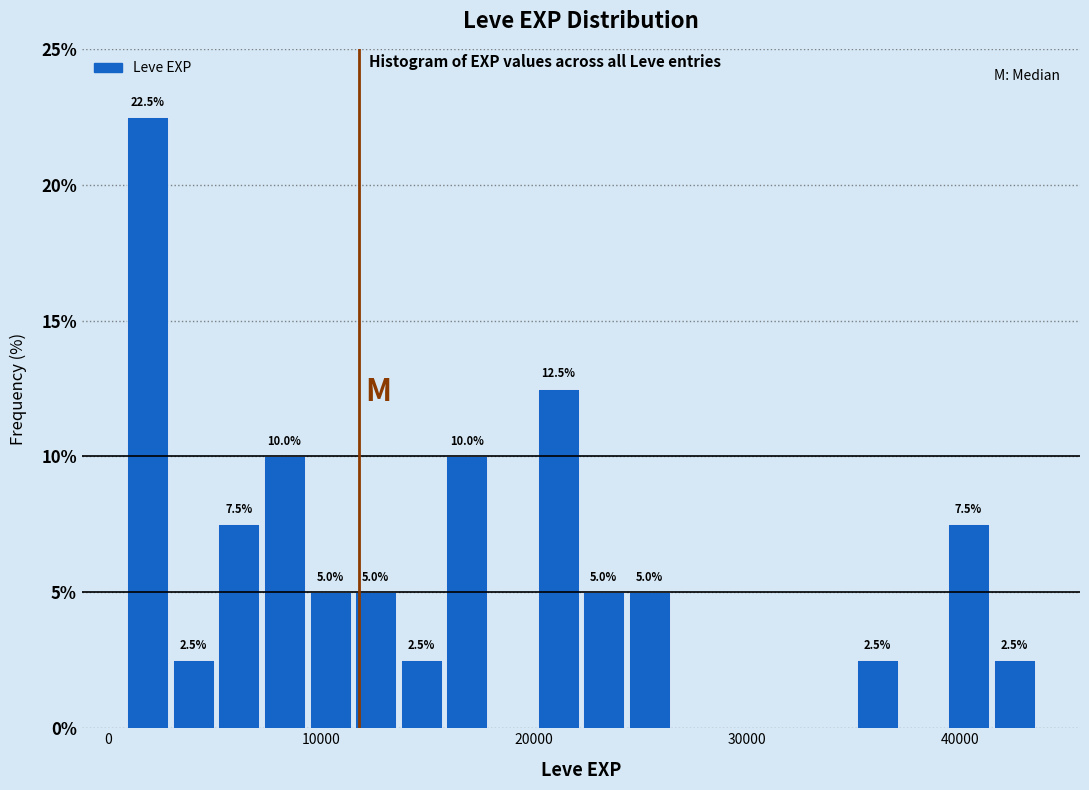

Read against the x-axis, roughly where is the centre of the tallest bar?

2000